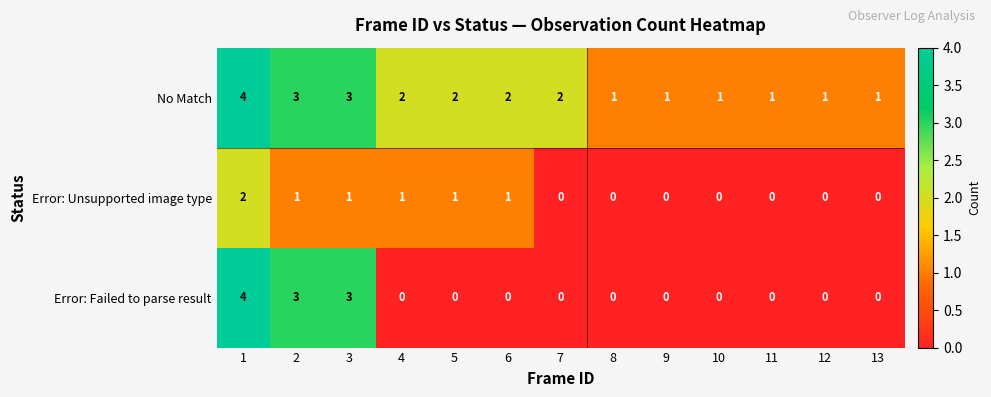

True or false: Error: Failed to parse result has a value of 3 at 12.

False